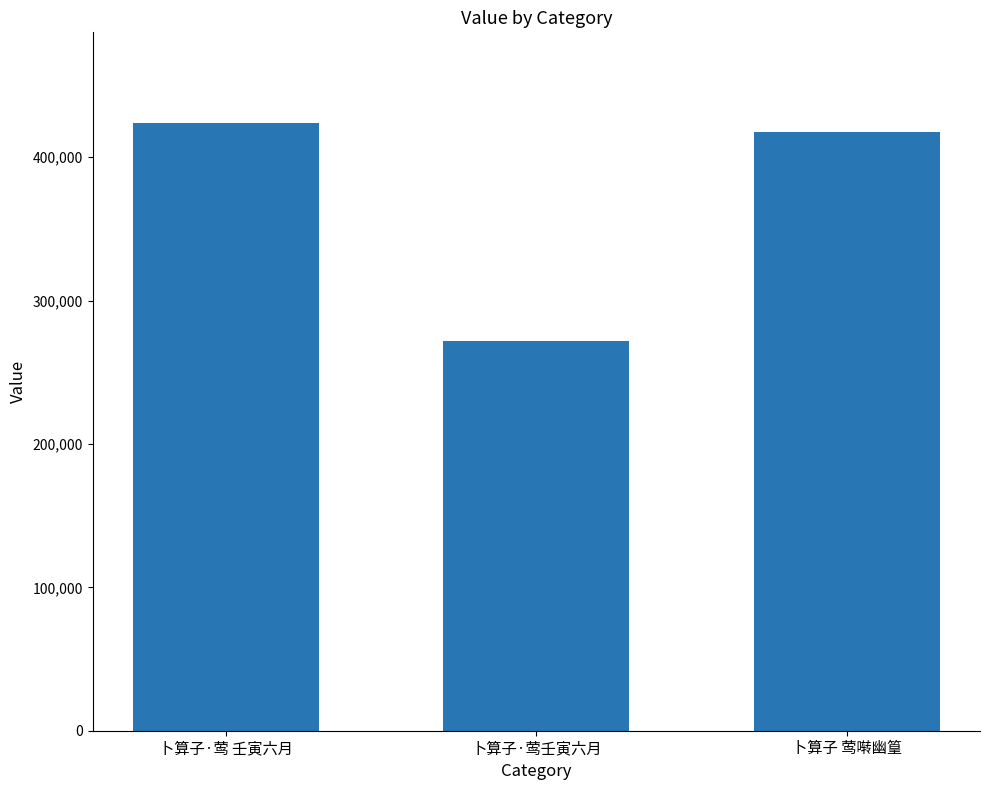

The chart shows a value of 417797 at 卜算子 莺啭幽篁. True or false?

True